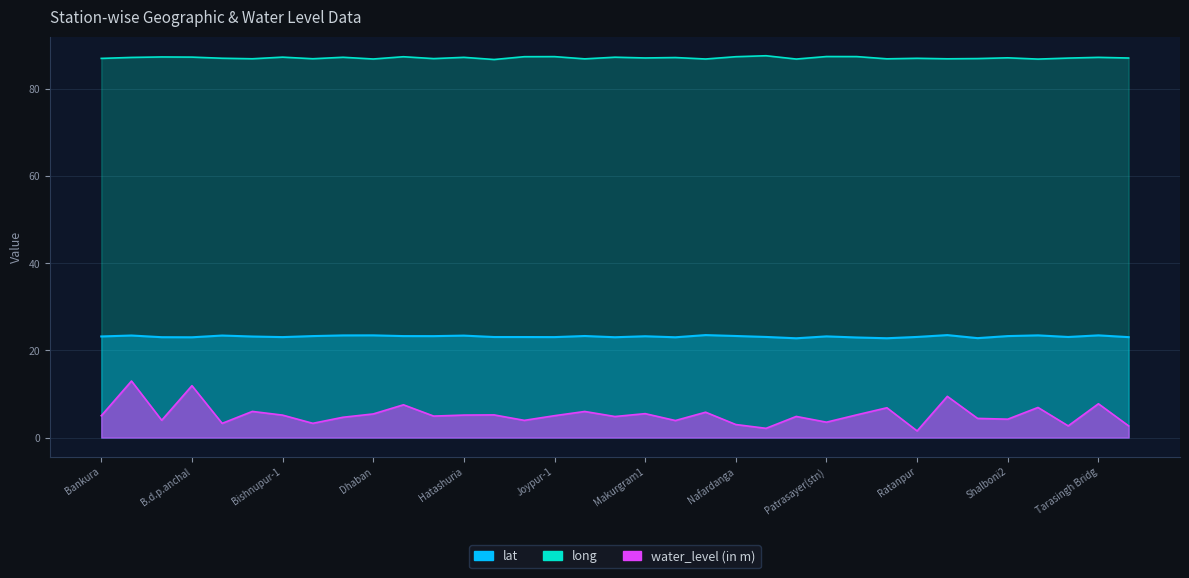

True or false: lat and long intersect in this chart.

False